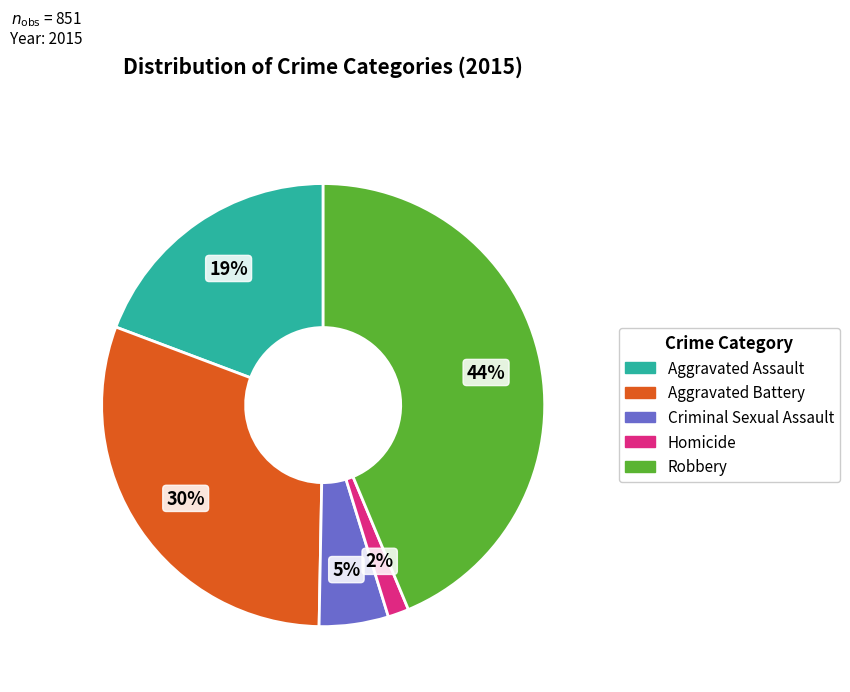

To the nearest percent, what percentage of the pie is Aggravated Assault?

19%